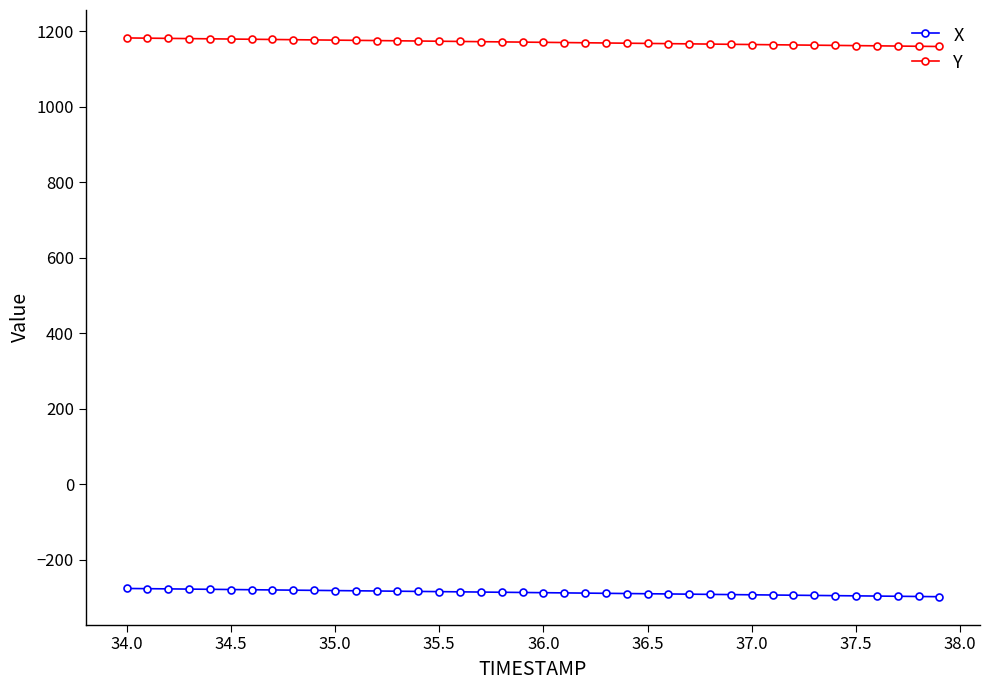

What is the sum of all X values?

-11454.8